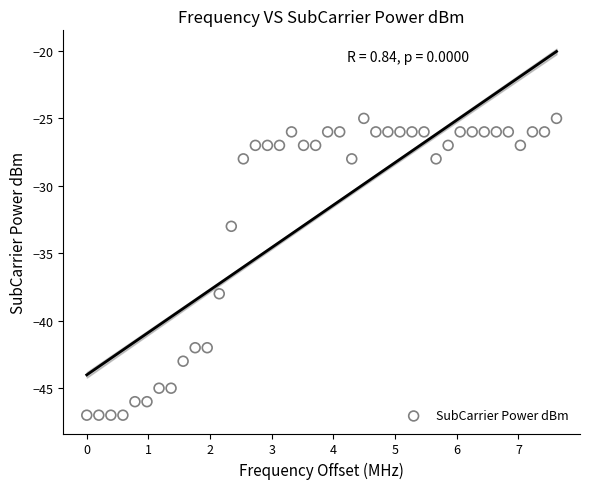

What Y value in the scatter plot is closest to -36?

-38